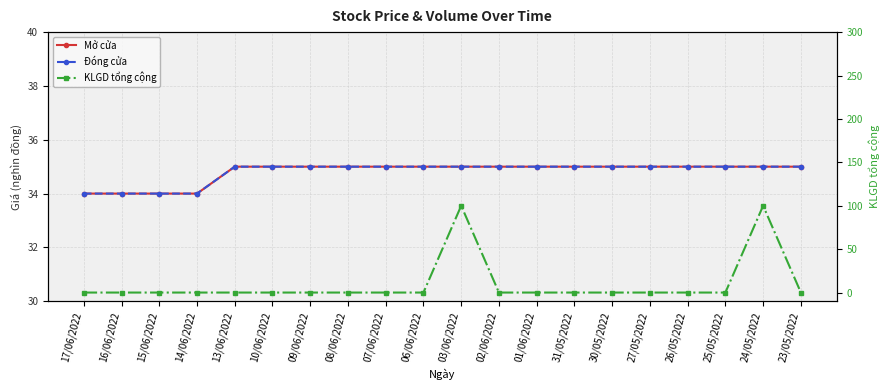

What is the label of the 8th point from the right?

01/06/2022